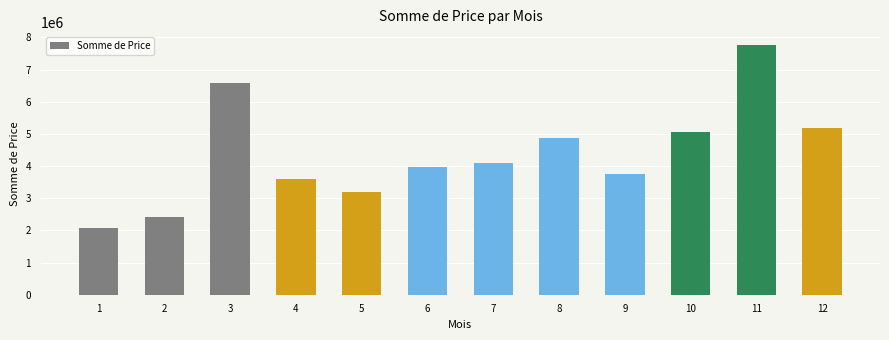

What is the change in value from 7 to 12?

+1083209.8